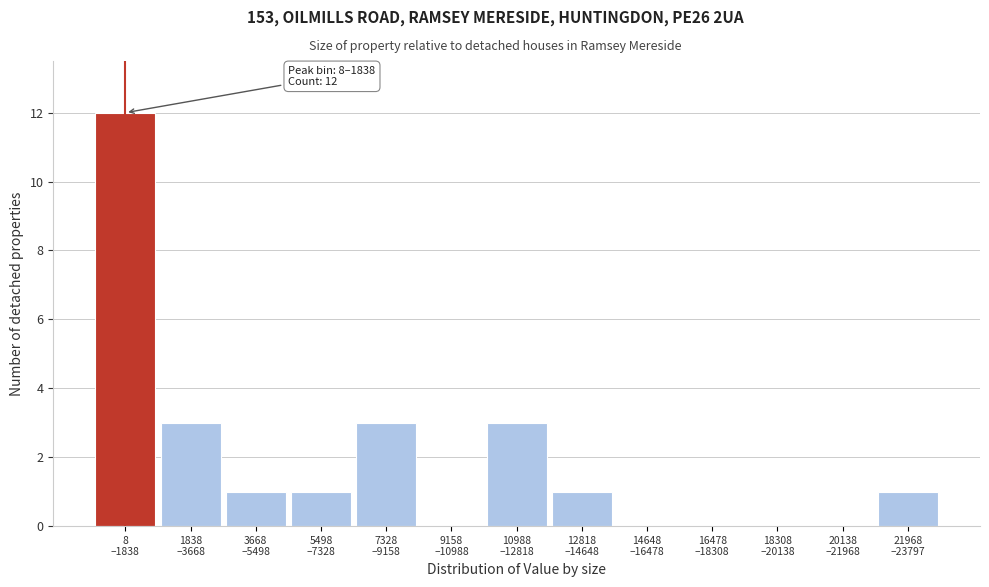

What is the sum of all values?

25